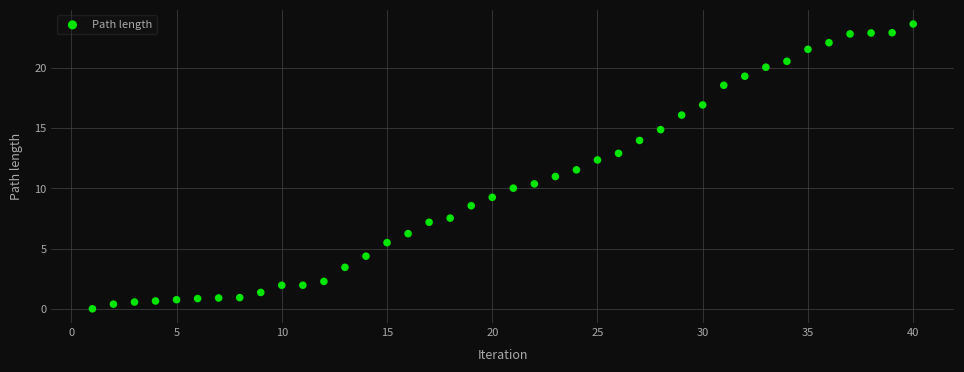

What is the range of X values (max minus min)?

39.0